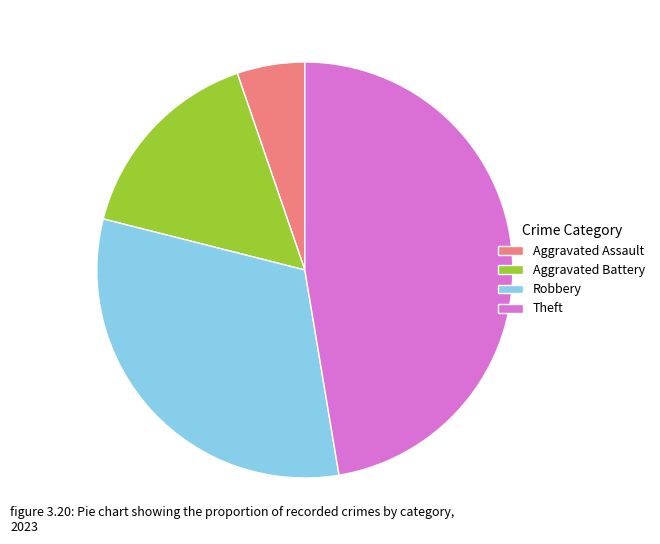

Is the sum of Theft and Aggravated Battery greater than half?

Yes